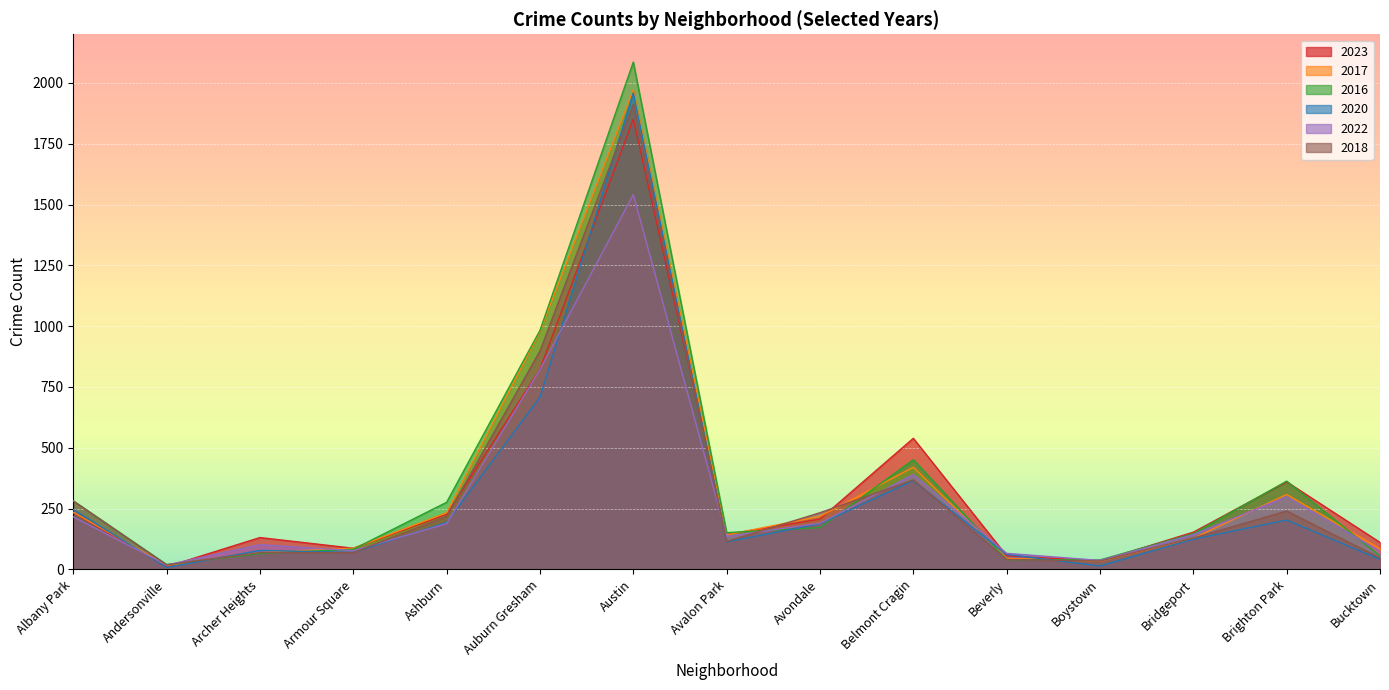

The value of 2017 at Austin is 591. True or false?

False